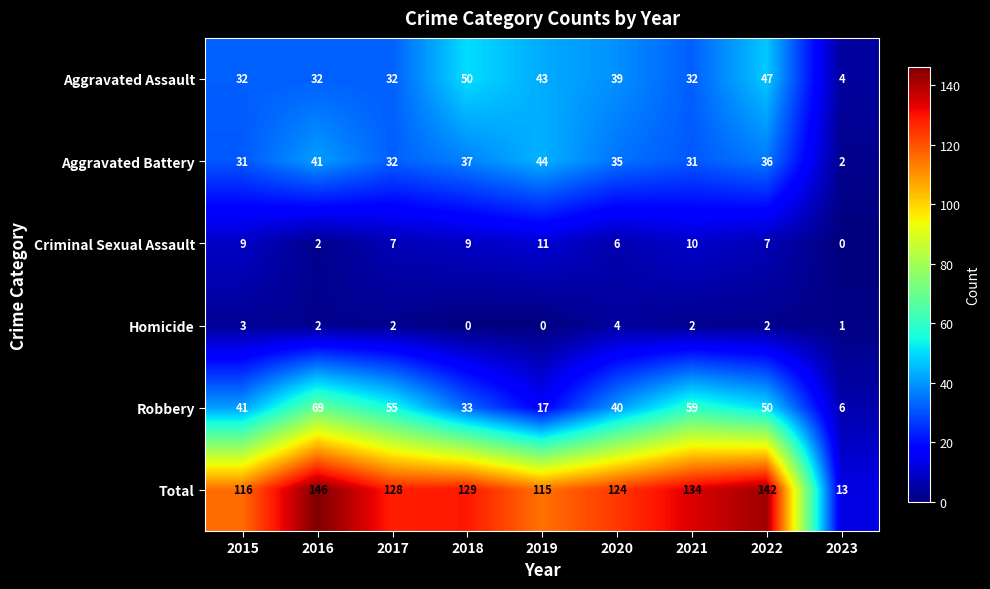

True or false: Criminal Sexual Assault has a value of 13 at 2015.

False